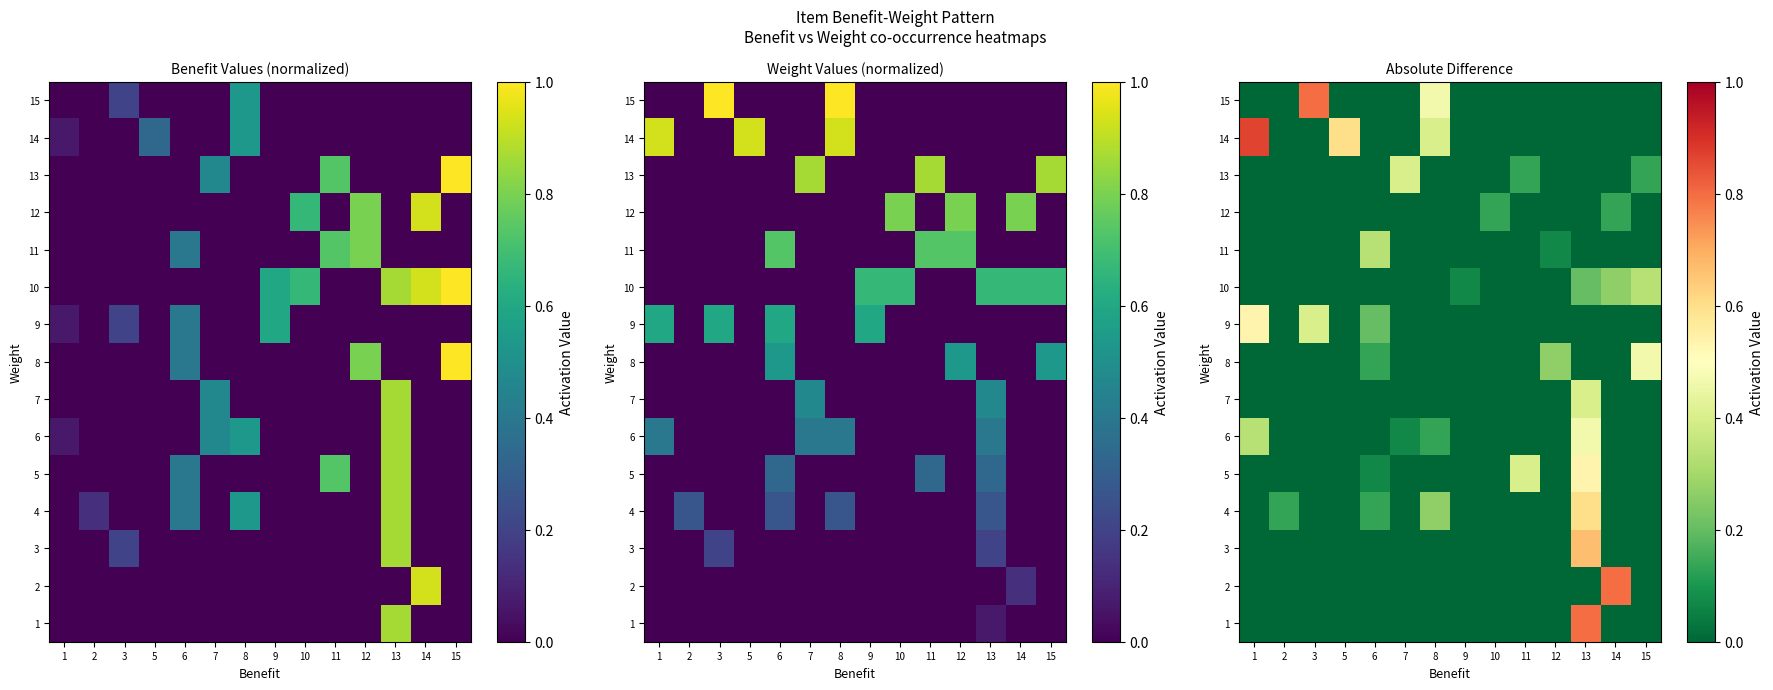

The value of 8 at 6 is 0.1. True or false?

True